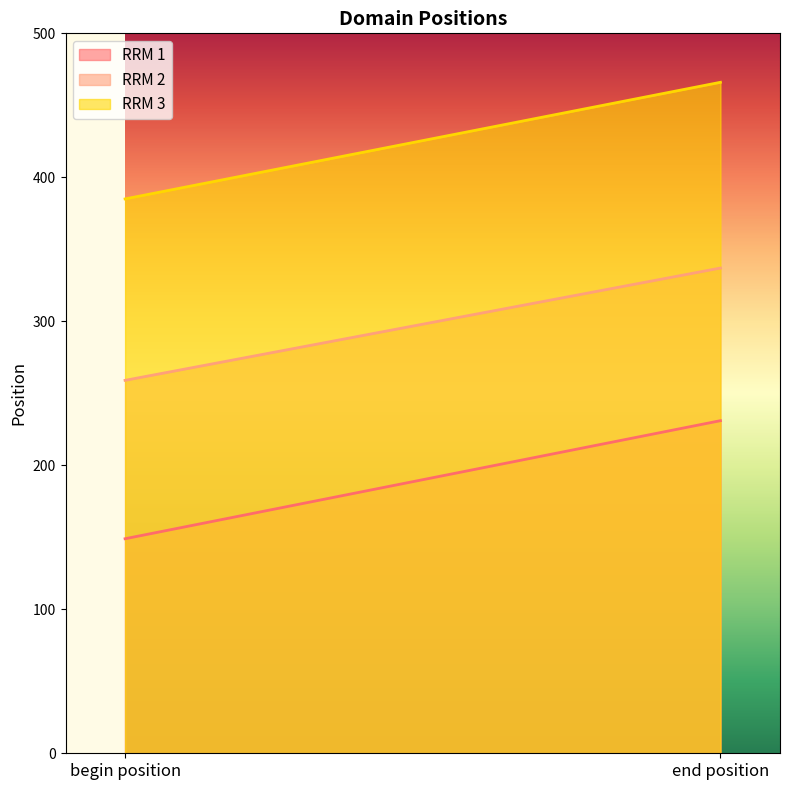

Reading left to right, extract all data points from this chart.

RRM 1: 149	231
RRM 2: 259	337
RRM 3: 385	466